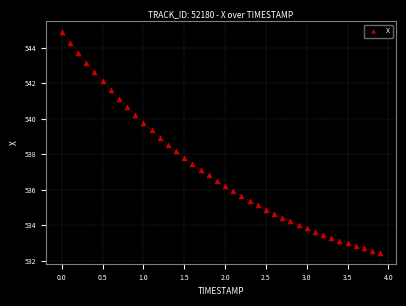

What is the range of Y values (max minus min)?

12.4